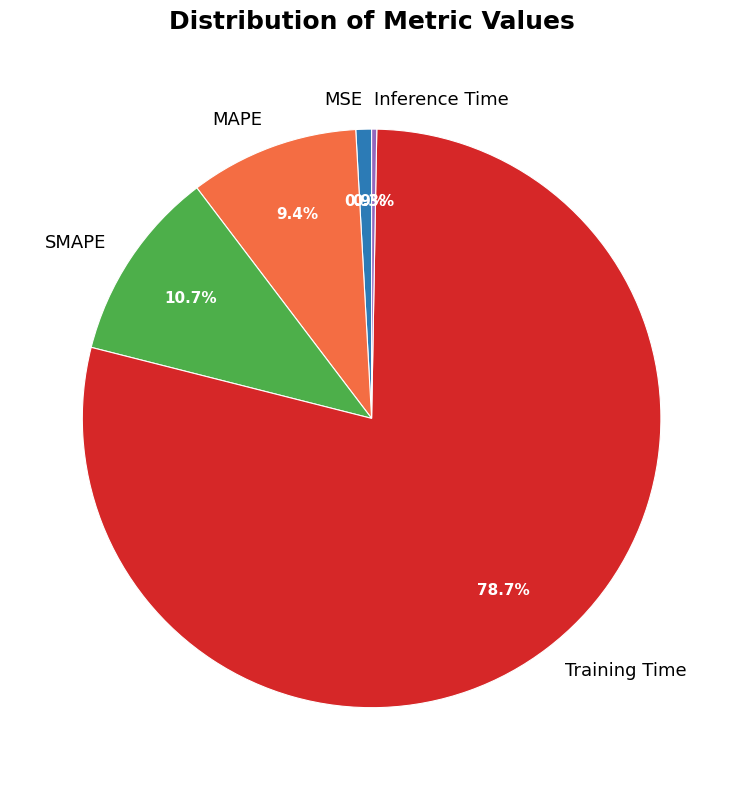

How many segments does this pie chart have?

5